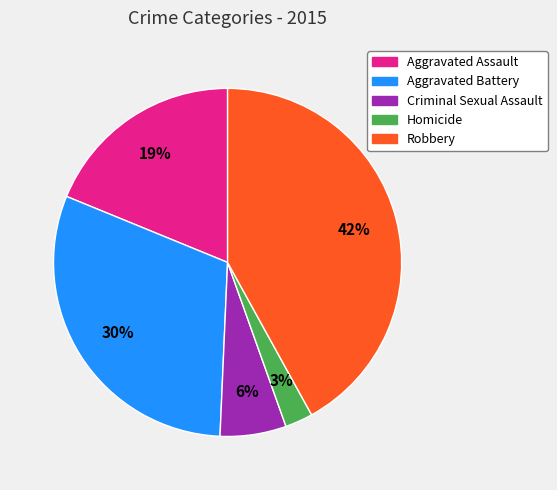

To the nearest percent, what is the average slice percentage?

20%